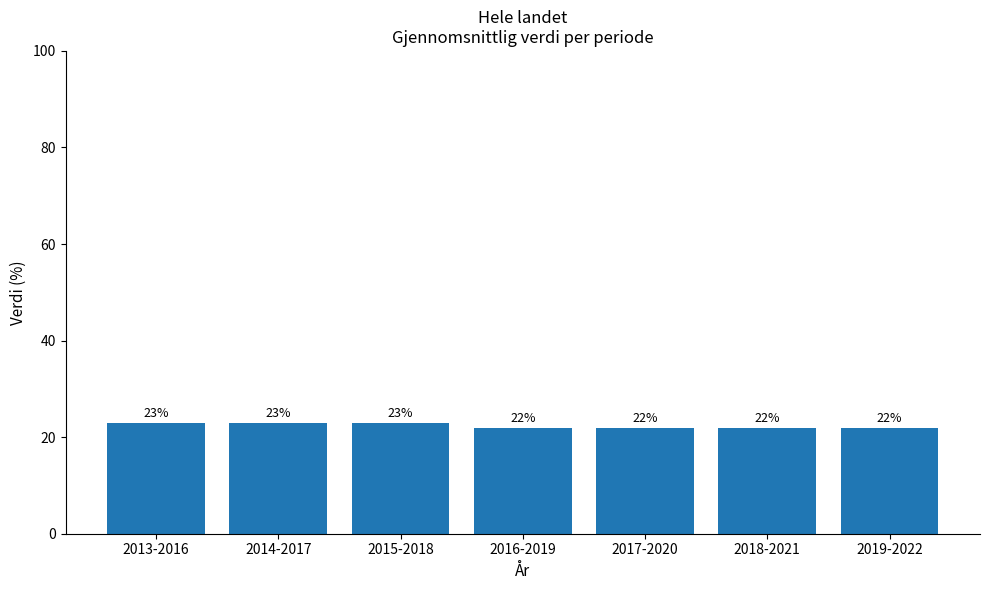

What is the minimum value shown in the chart?

22